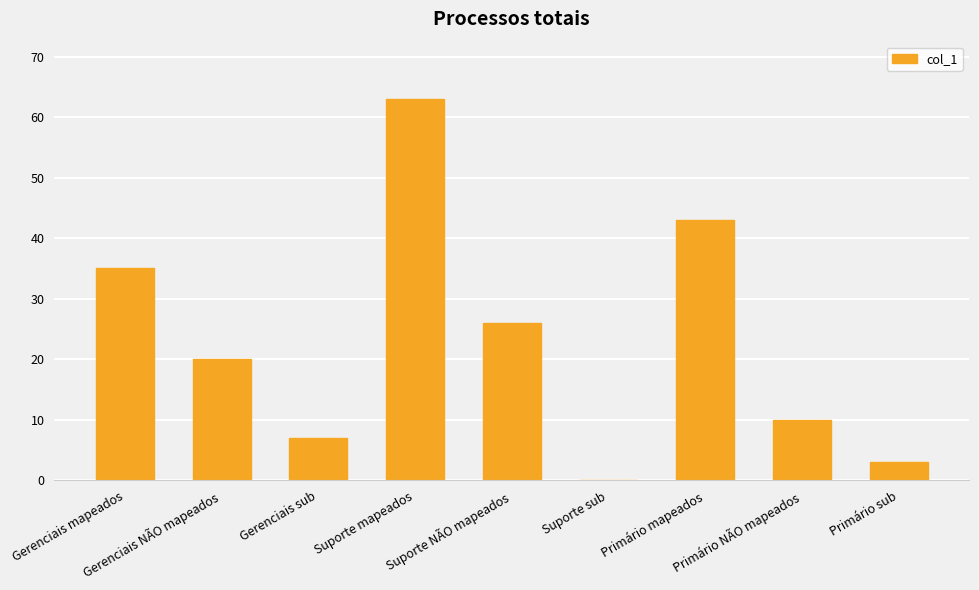

Reading left to right, what are all the values shown in this chart?

35	20	7	63	26	0	43	10	3